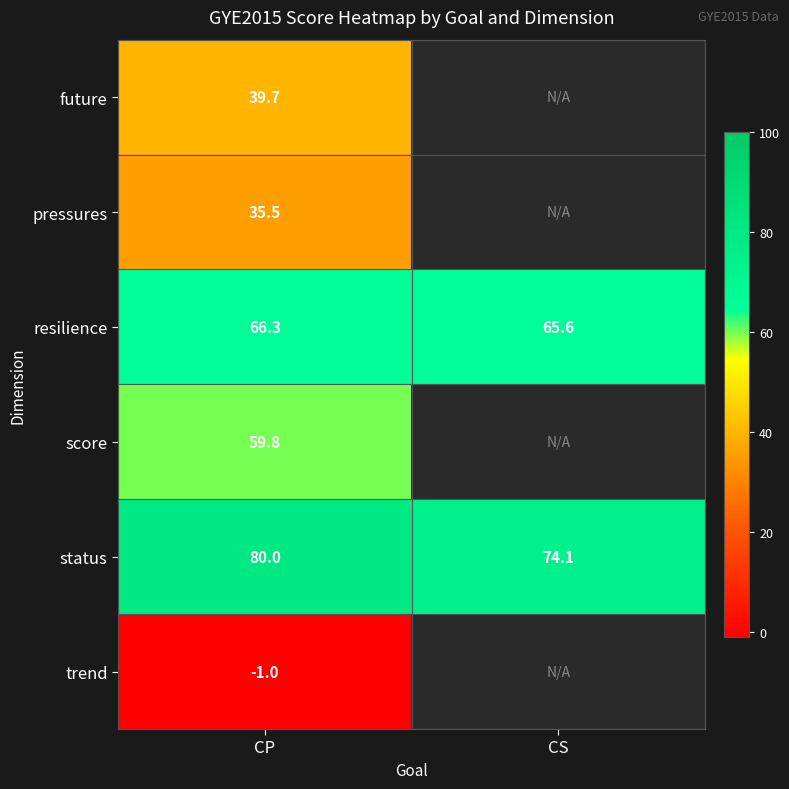

Is the value of resilience at CS greater than the value of status at CS?

No